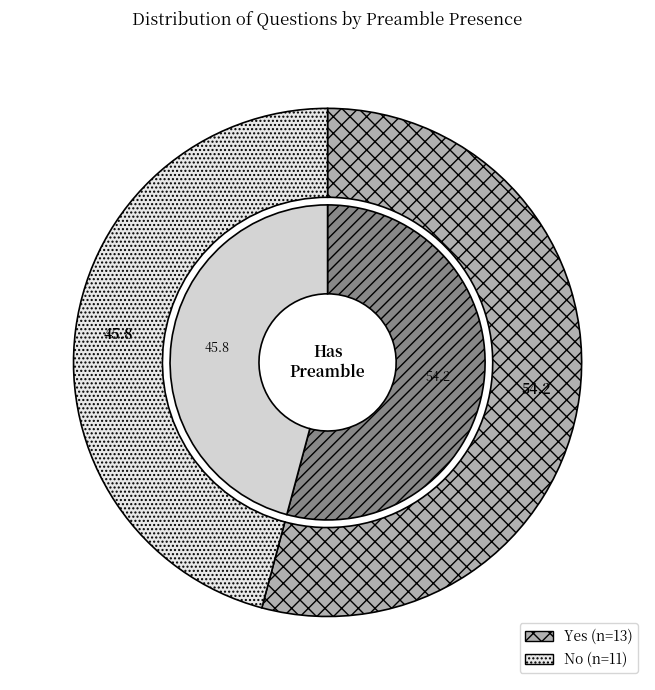

Is the sum of Yes and No greater than half?

Yes